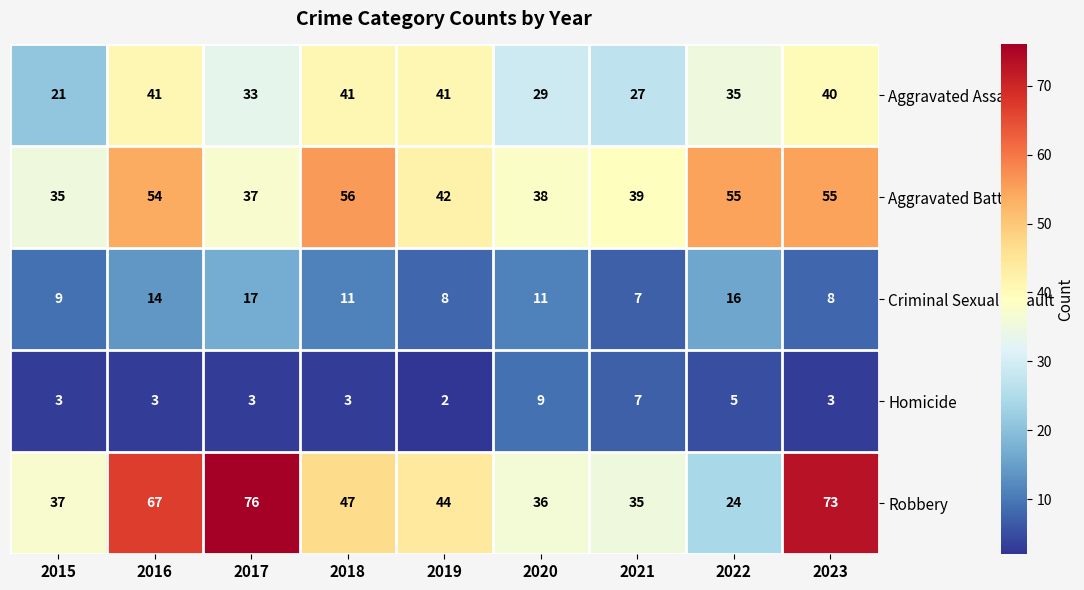

What is the spread (max minus min) of values at 2017?

73